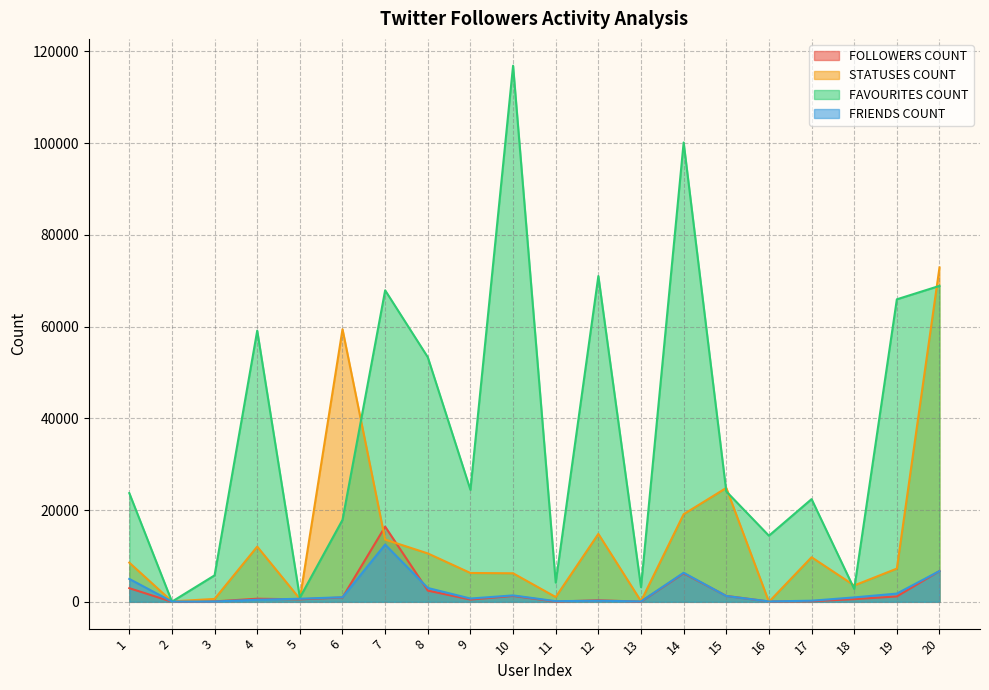

What is the difference between the FAVOURITES COUNT values at 20 and 3?

63120